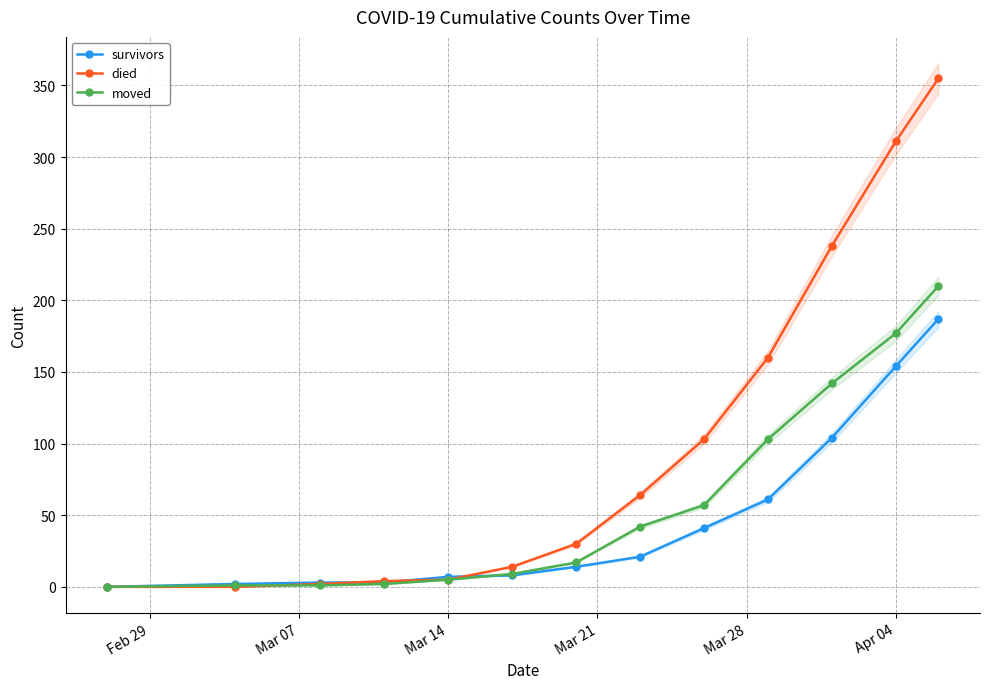

Which series ends up on top after the final intersection of survivors and died?

died